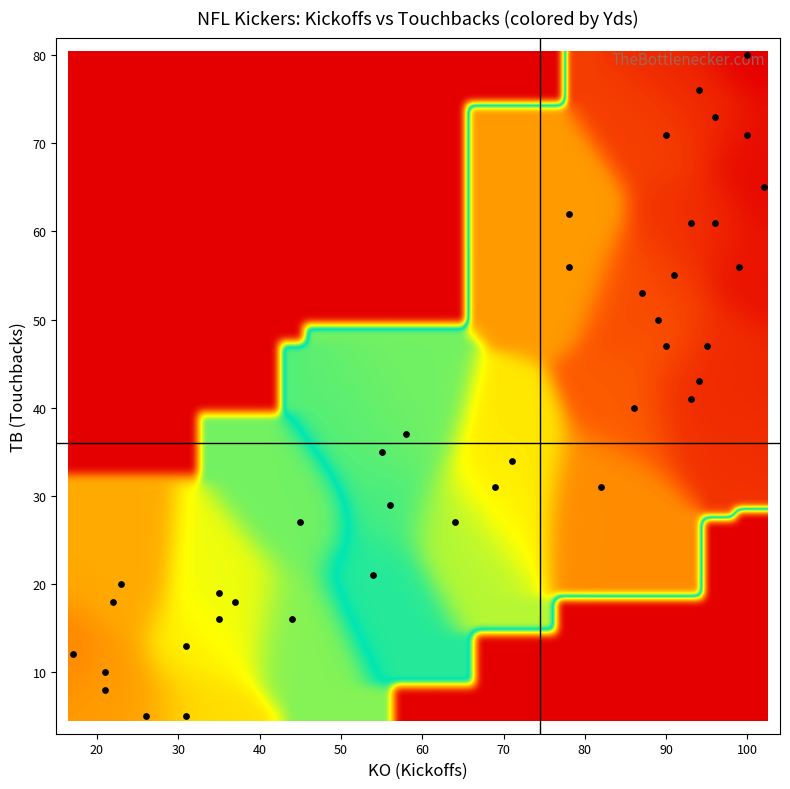

At which category does the chart reach its minimum across all series?

33